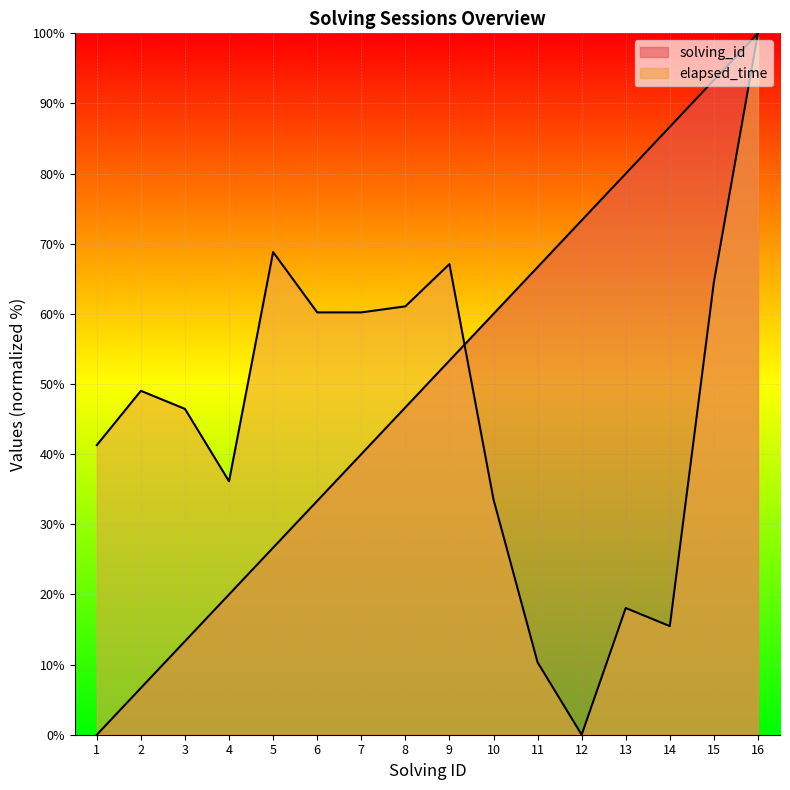

What is the spread (max minus min) of values at 13?

61.9